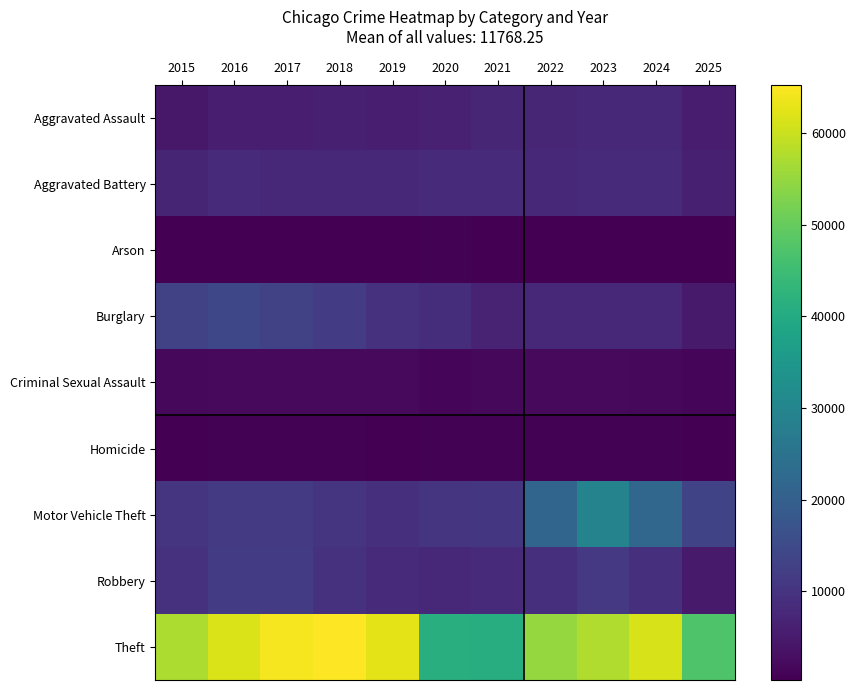

Reading left to right, transcribe all the data shown in this chart.

Aggravated Assault: 2015=4480	2016=5713	2017=5793	2018=6002	2019=5841	2020=6265	2021=7242	2022=7281	2023=7712	2024=7905	2025=5443
Aggravated Battery: 2015=7018	2016=8085	2017=7845	2018=7734	2019=7858	2020=8320	2021=8348	2022=7495	2023=8081	2024=8182	2025=5907
Arson: 2015=453	2016=516	2017=444	2018=373	2019=376	2020=588	2021=530	2022=422	2023=513	2024=481	2025=301
Burglary: 2015=13184	2016=14289	2017=13001	2018=11747	2019=9639	2020=8759	2021=6661	2022=7594	2023=7486	2024=7655	2025=5040
Criminal Sexual Assault: 2015=1718	2016=1871	2017=2000	2018=2058	2019=1932	2020=1508	2021=1764	2022=1848	2023=1878	2024=1792	2025=1447
Homicide: 2015=496	2016=786	2017=672	2018=588	2019=499	2020=787	2021=806	2022=730	2023=632	2024=590	2025=354
Motor Vehicle Theft: 2015=10068	2016=11285	2017=11380	2018=9985	2019=8978	2020=9962	2021=10605	2022=21472	2023=29255	2024=21713	2025=13720
Robbery: 2015=9638	2016=11960	2017=11881	2018=9681	2019=7995	2020=7855	2021=7920	2022=8965	2023=11052	2024=9116	2025=4876
Theft: 2015=57353	2016=61626	2017=64387	2018=65290	2019=62499	2020=41351	2021=40822	2022=54899	2023=57499	2024=61291	2025=47320